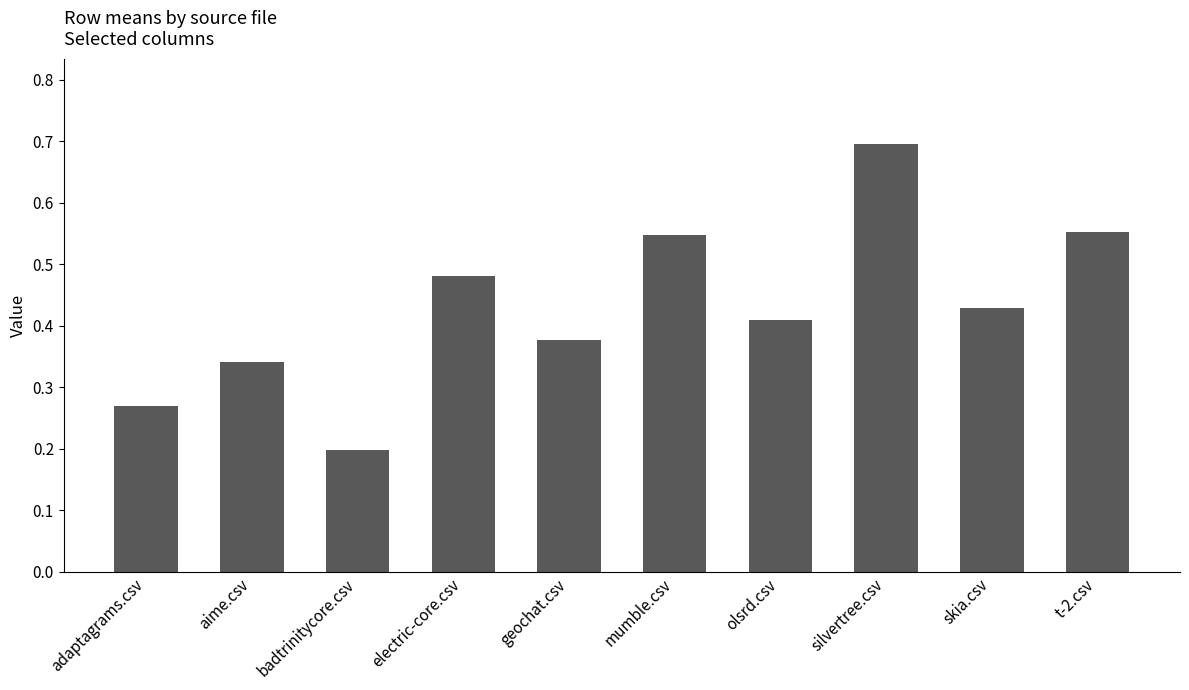

The chart shows a value of 0.6 at geochat.csv. True or false?

False